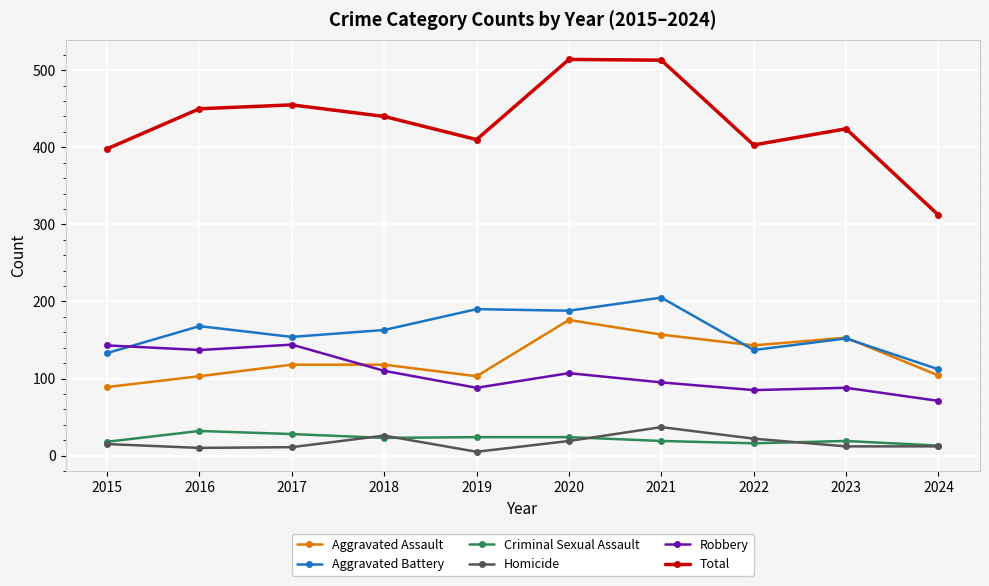

What is the difference between the highest and lowest values at 2016?

440